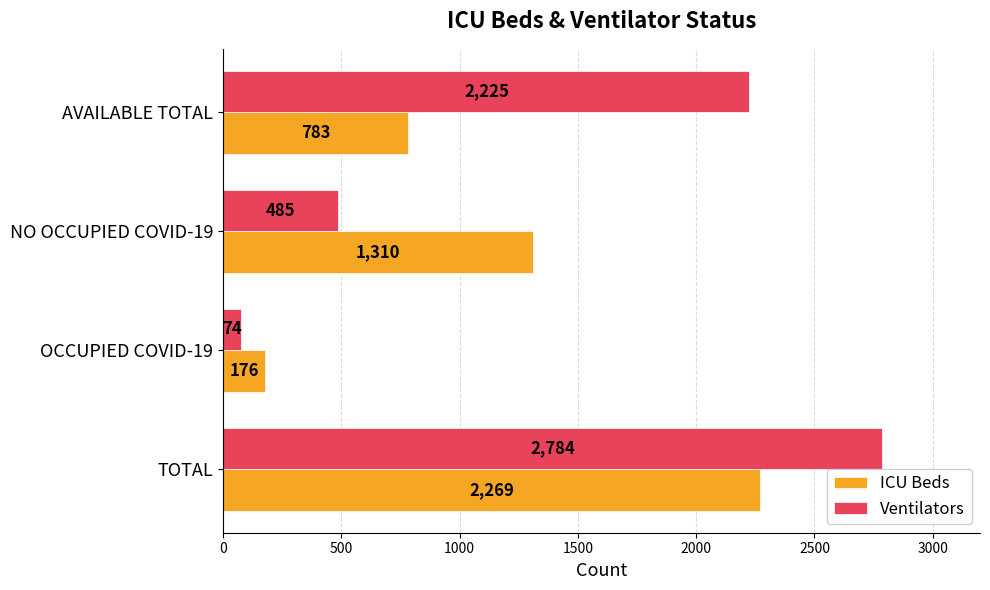

Between TOTAL and OCCUPIED COVID-19, which series saw the biggest shift?

Ventilators